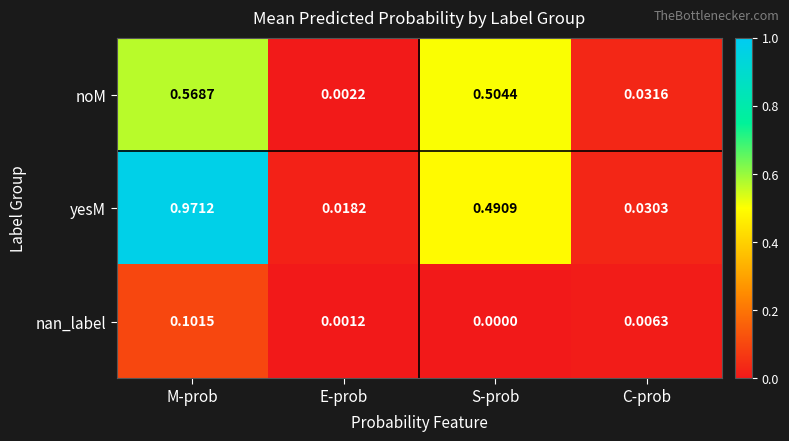

Which series has the widest spread of values?

yesM